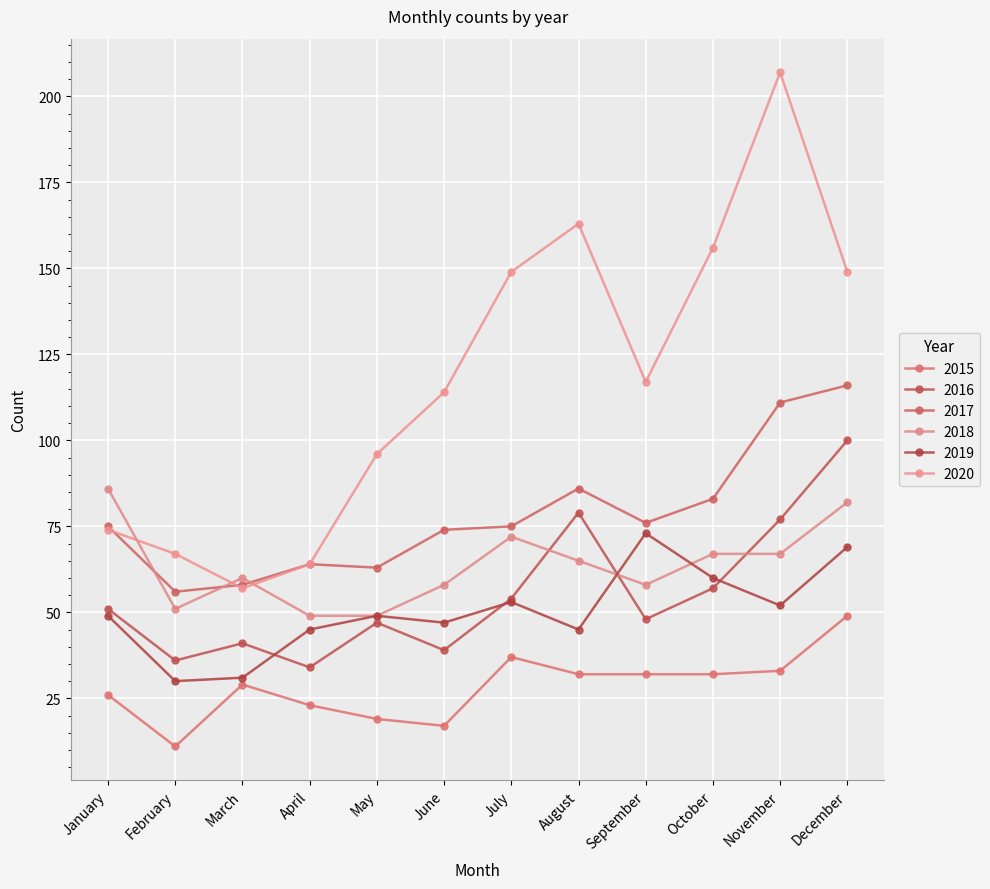

Reading left to right, extract all data points from this chart.

2015: January=26	February=11	March=29	April=23	May=19	June=17	July=37	August=32	September=32	October=32	November=33	December=49
2016: January=51	February=36	March=41	April=34	May=47	June=39	July=54	August=79	September=48	October=57	November=77	December=100
2017: January=75	February=56	March=58	April=64	May=63	June=74	July=75	August=86	September=76	October=83	November=111	December=116
2018: January=86	February=51	March=60	April=49	May=49	June=58	July=72	August=65	September=58	October=67	November=67	December=82
2019: January=49	February=30	March=31	April=45	May=49	June=47	July=53	August=45	September=73	October=60	November=52	December=69
2020: January=74	February=67	March=57	April=64	May=96	June=114	July=149	August=163	September=117	October=156	November=207	December=149